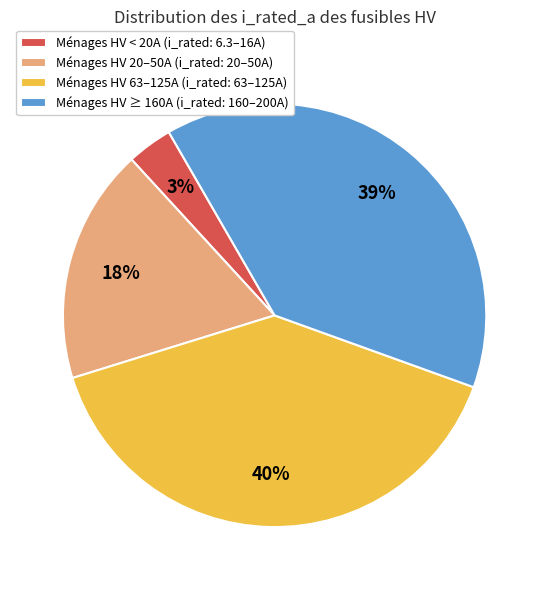

True or false: Ménages HV 63–125A (i_rated: 63–125A) accounts for 46% of the total.

False